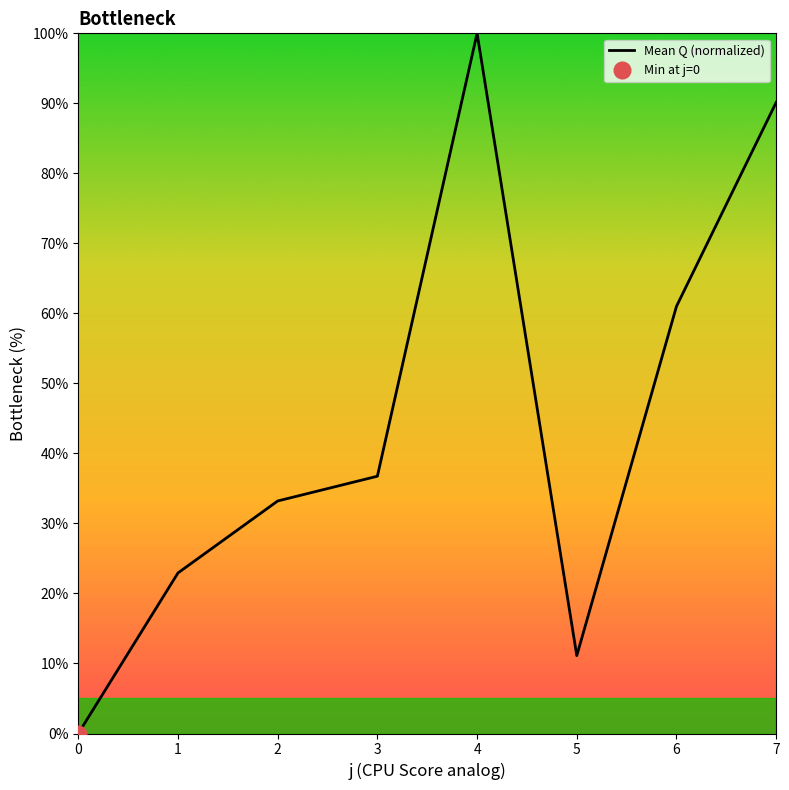

What is the change in value from 5 to 6?

+49.9